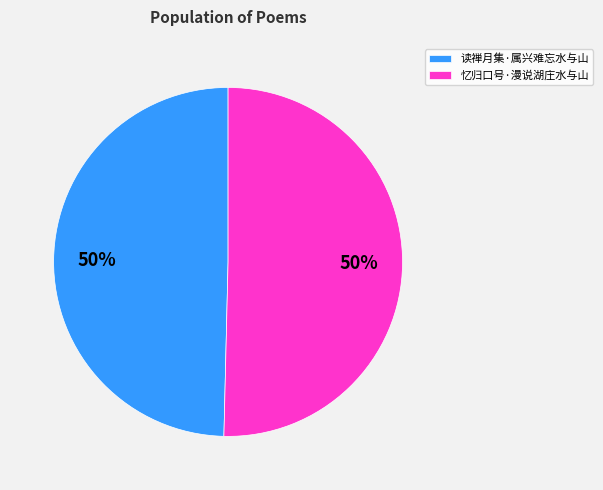

To the nearest percent, what is the combined percentage of 读禅月集·属兴难忘水与山 and 忆归口号·漫说湖庄水与山?

100%